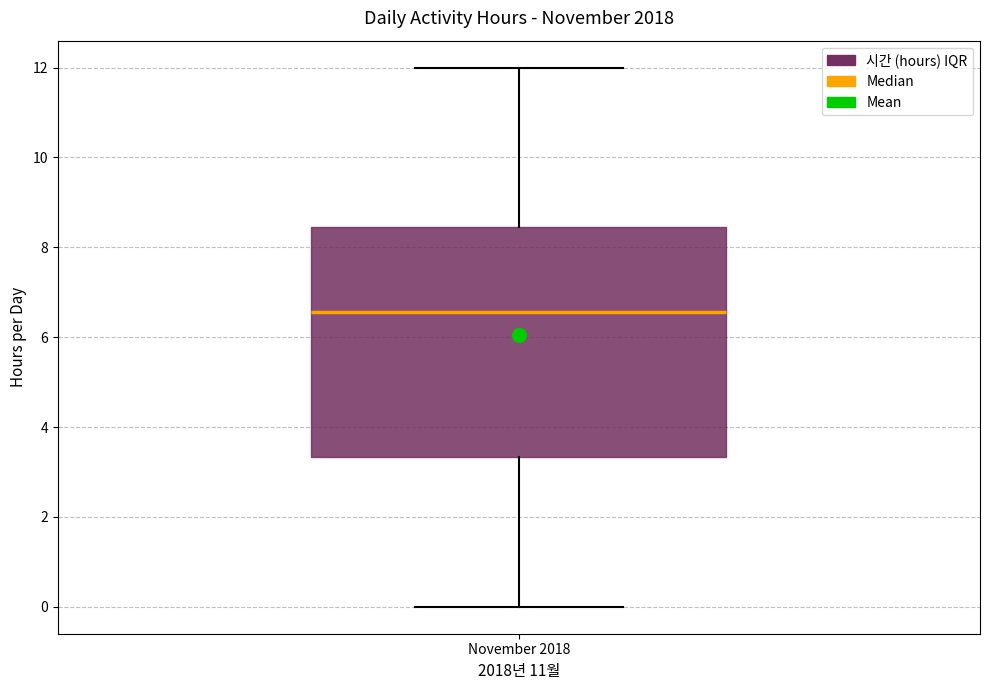

Read this box plot against the y-axis: the position of the median line, the range covered by the box, and the ends of both whiskers. The values are not printed on the chart, so give them approximately, as read against the axis.

median 6.6, box 3.4 to 8.4, whiskers 0.0 to 12.0